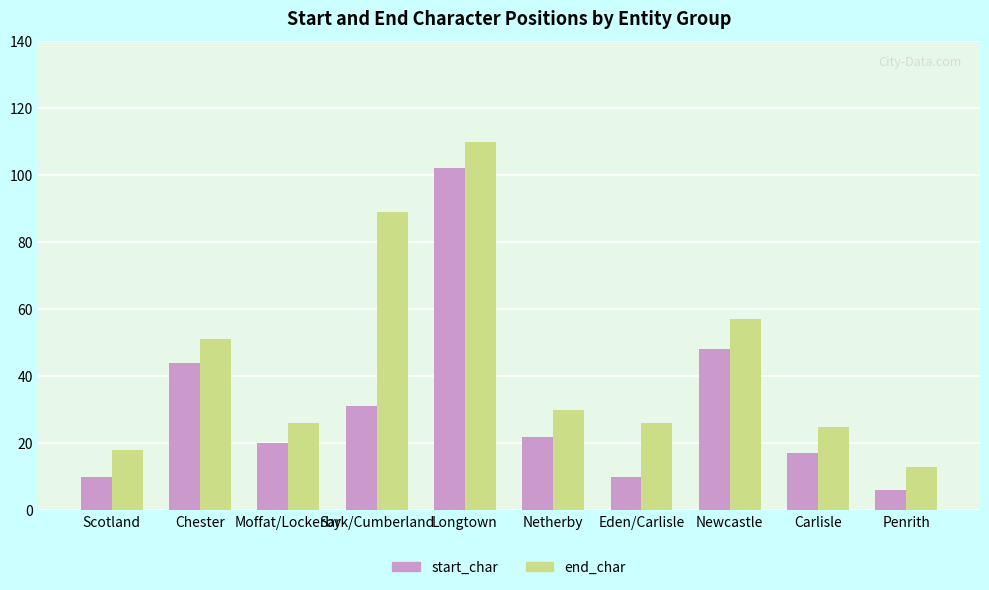

What are all the series names shown in the legend?

start_char, end_char